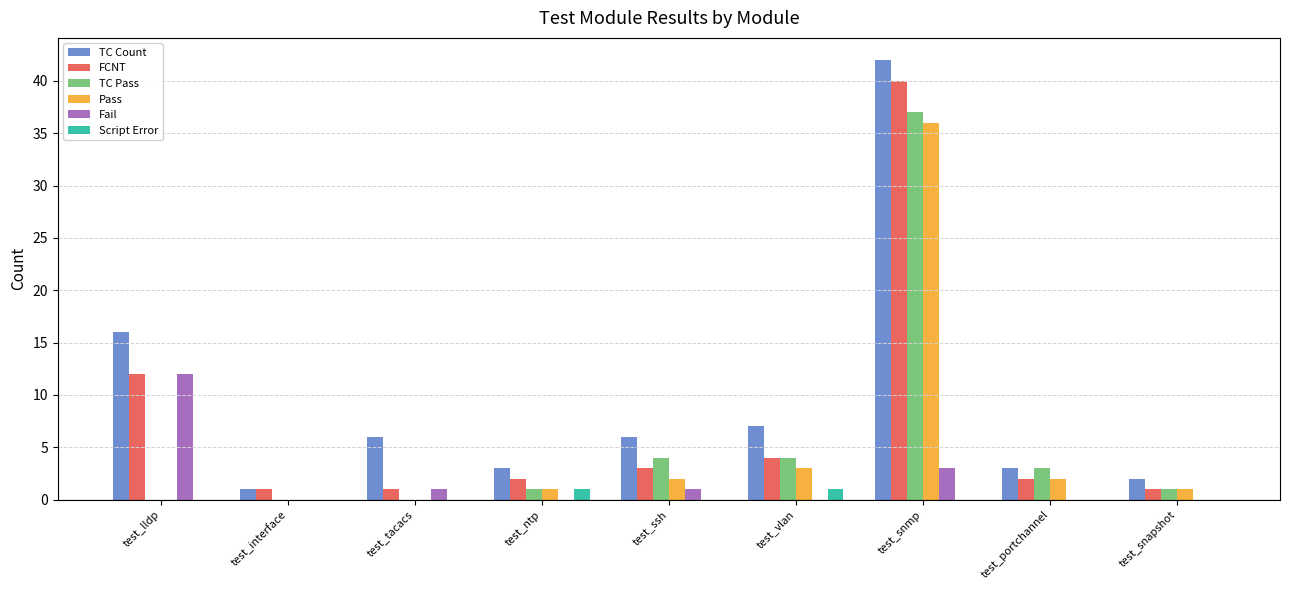

Reading left to right, transcribe all the data shown in this chart.

TC Count: 16	1	6	3	6	7	42	3	2
FCNT: 12	1	1	2	3	4	40	2	1
TC Pass: 0	0	0	1	4	4	37	3	1
Pass: 0	0	0	1	2	3	36	2	1
Fail: 12	0	1	0	1	0	3	0	0
Script Error: 0	0	0	1	0	1	0	0	0